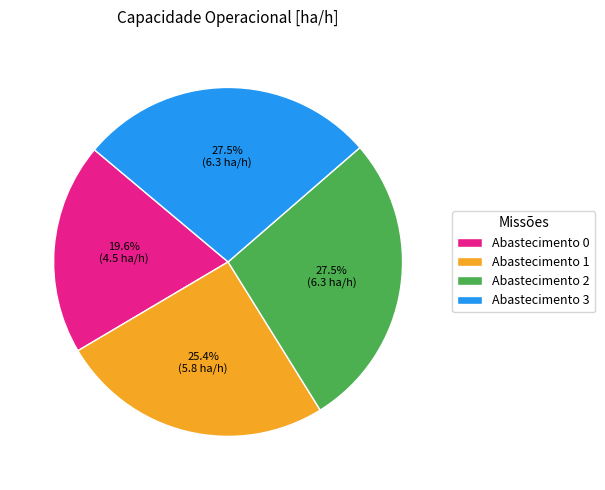

Count the number of slices in the pie.

4